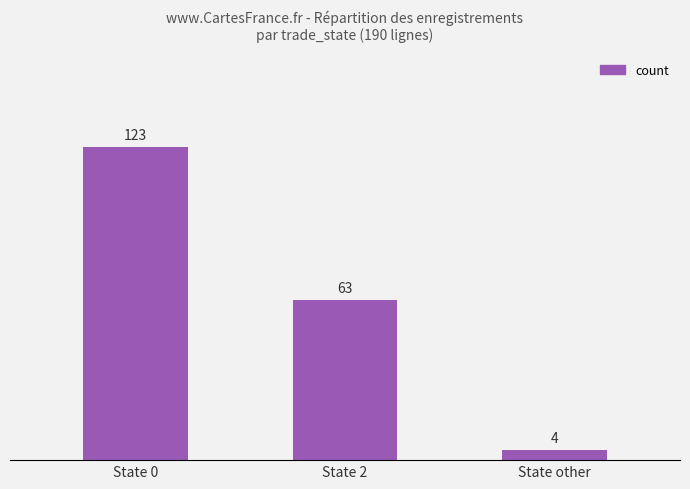

What is the label of the 2nd bar from the left?

State 2